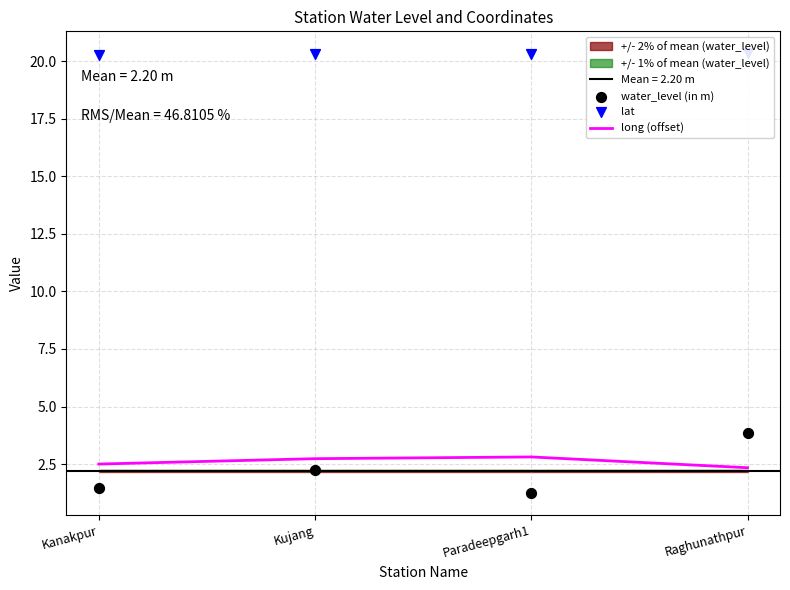

What is the total value across all series at Kanakpur?

24.2